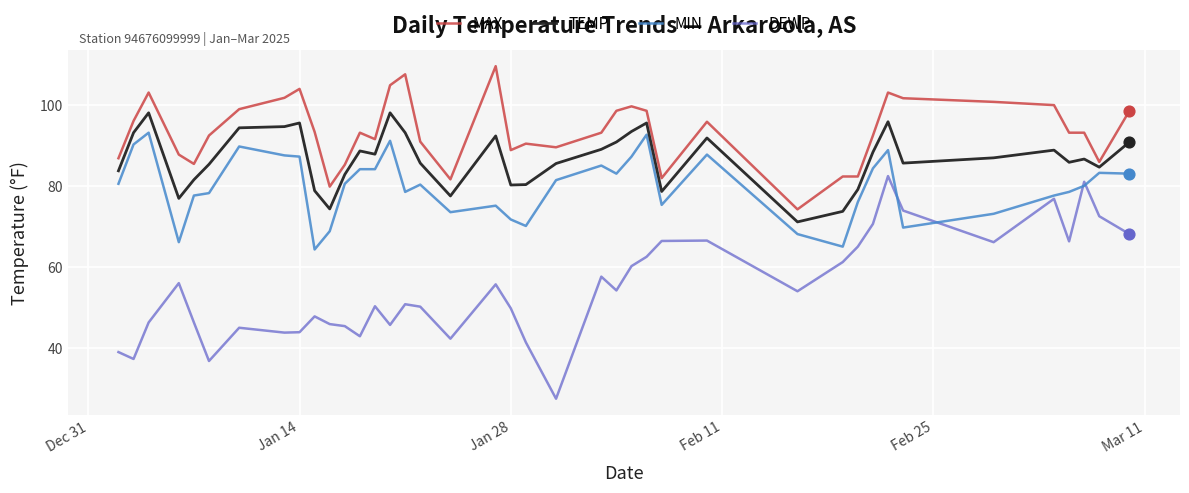

Which series has the widest spread of values?

DEWP